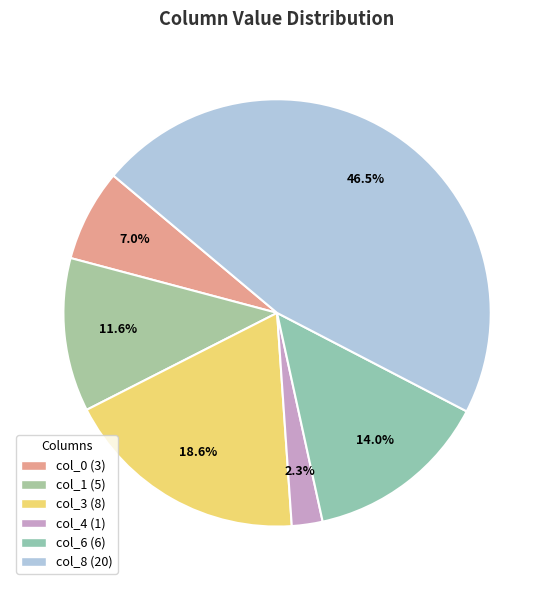

How many slices are in this pie chart?

6